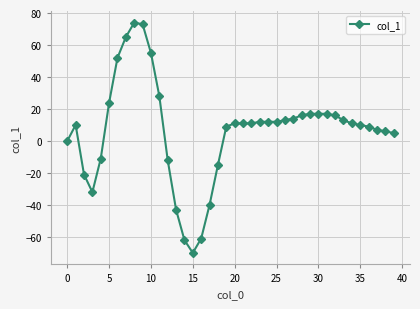

What is the sum of all values?

263